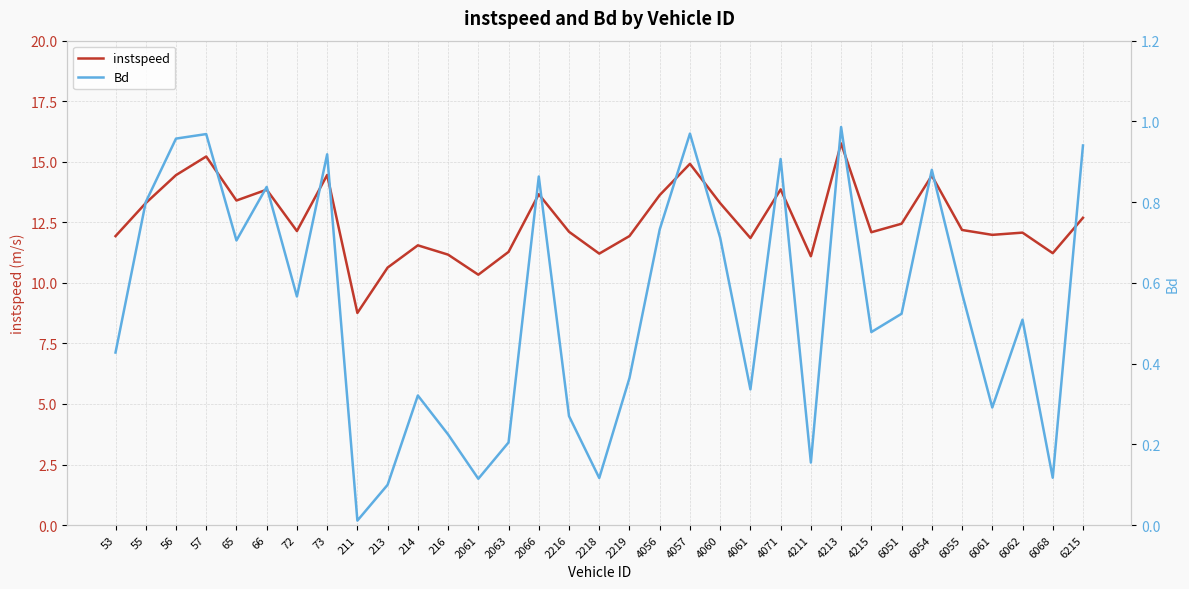

How many series are shown in this chart?

2